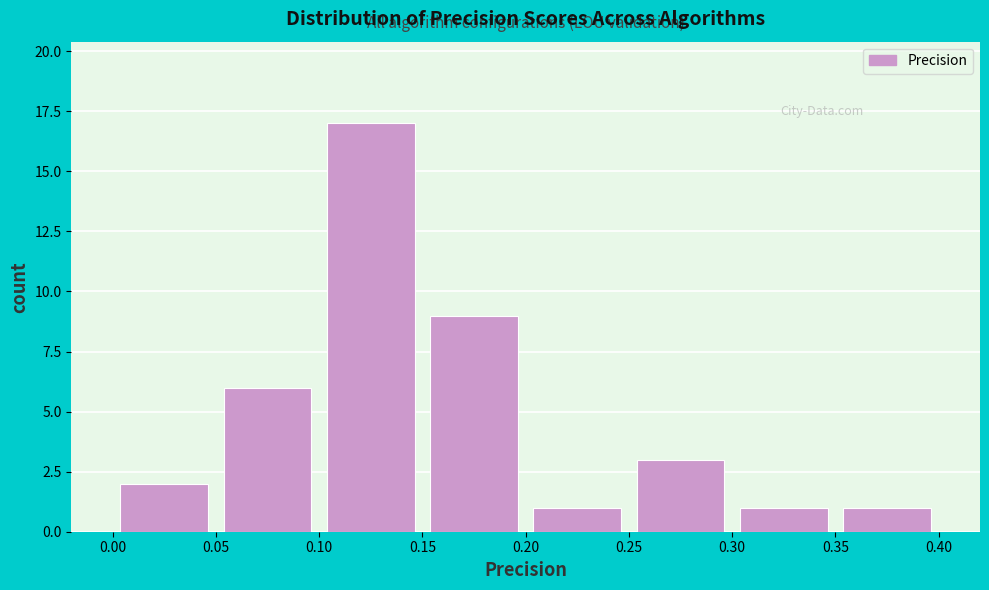

Reading left to right, list every bar in this chart as the range it spans on the x-axis followed by its height. The values are not printed on the chart, so give them approximately, as read against the axis.

0.00 to 0.05: 2
0.05 to 0.10: 6
0.10 to 0.15: 17
0.15 to 0.20: 9
0.20 to 0.25: 1
0.25 to 0.30: 3
0.30 to 0.35: 1
0.35 to 0.40: 1